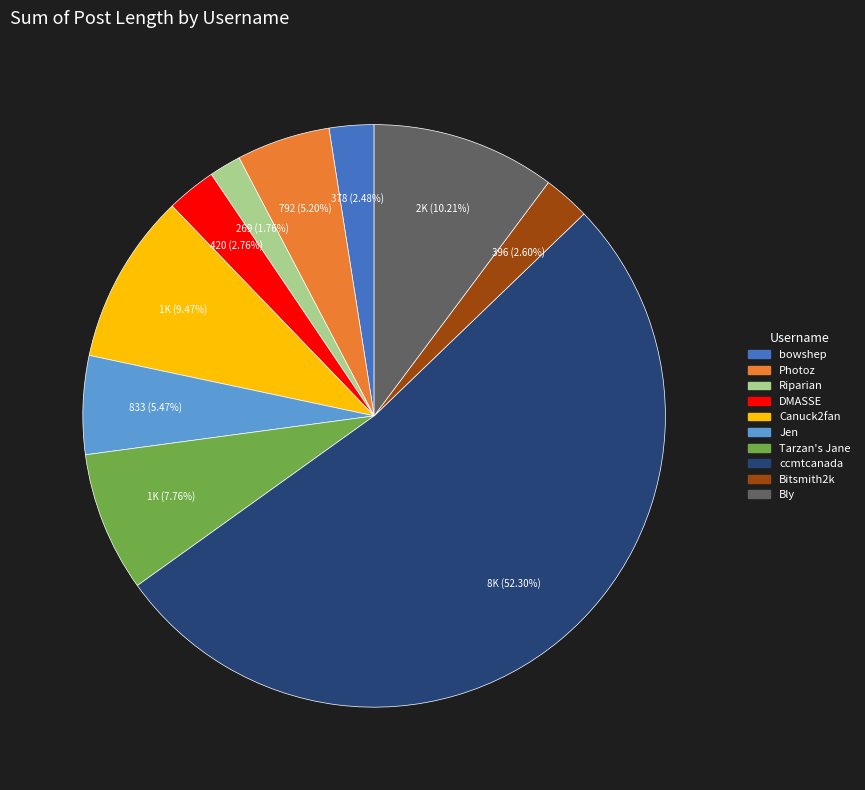

To the nearest percent, what is the combined percentage of Photoz and Canuck2fan?

15%